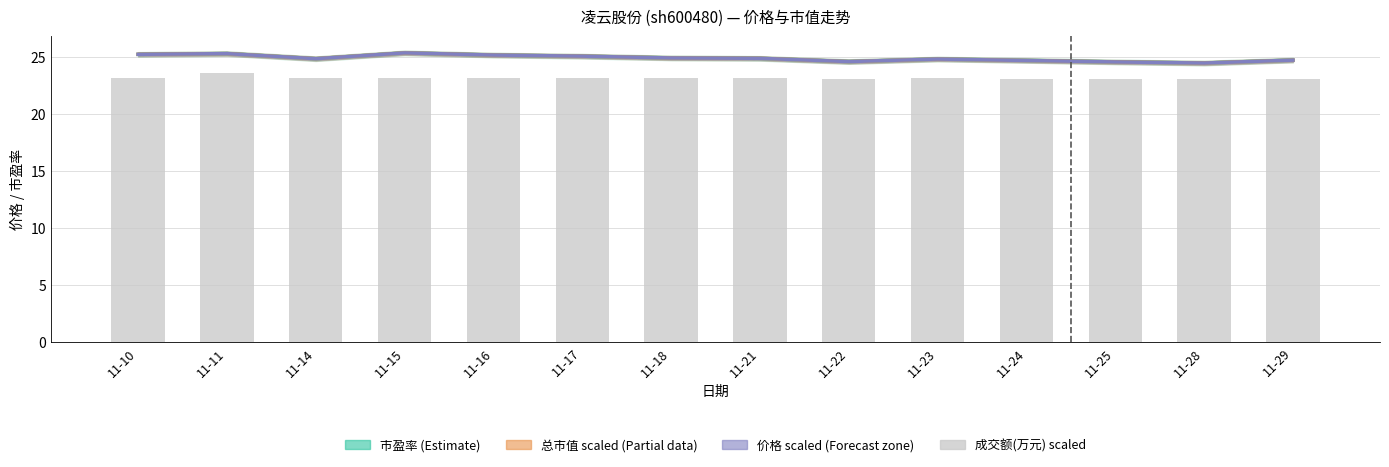

The 总市值(亿元) scaled series shows 24.6 at 11-22. True or false?

True